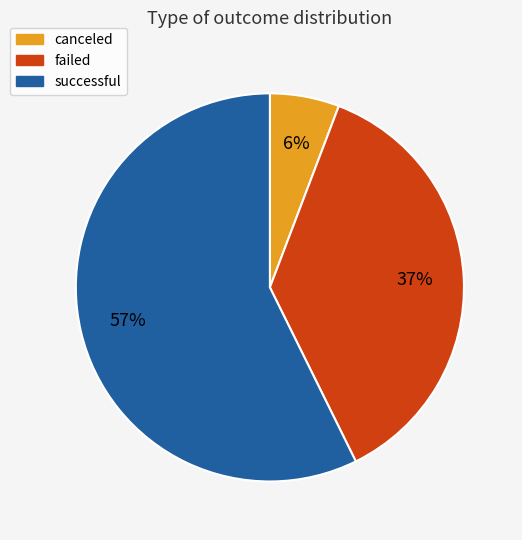

Is it true that failed is 24% of the pie?

False